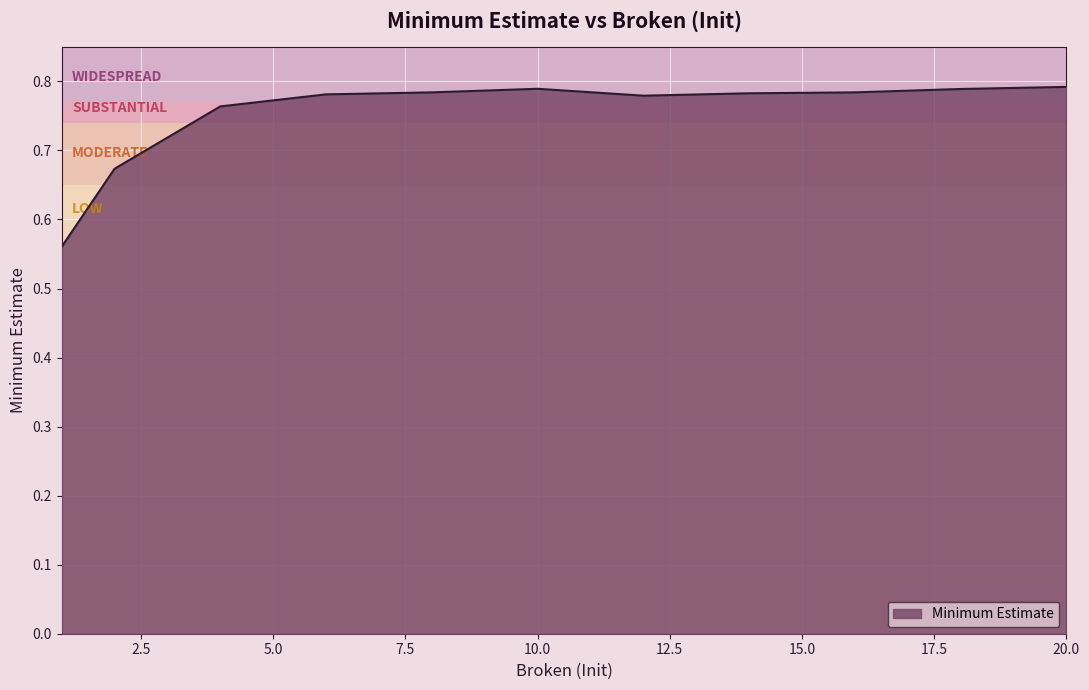

List the labels in order of value, largest first.

20, 10, 18, 8, 16, 14, 6, 12, 4, 2, 1